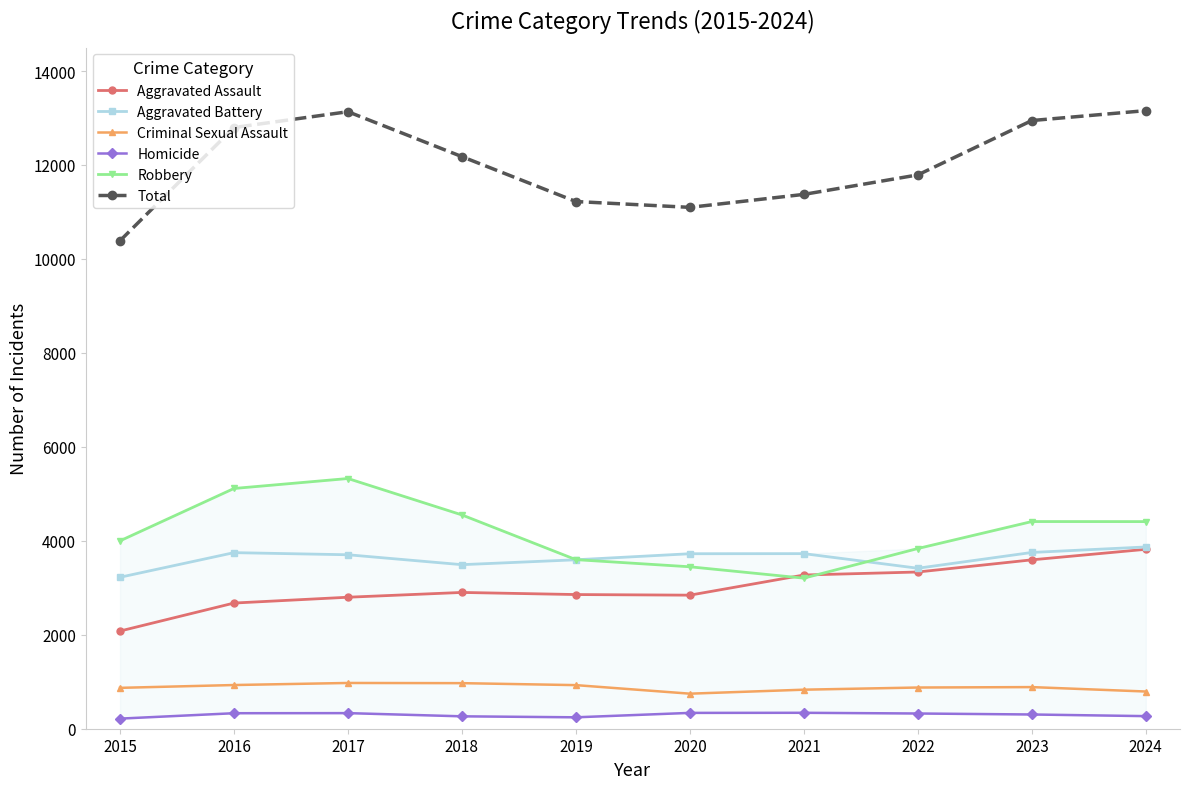

Which series has the largest total across all categories?

Total